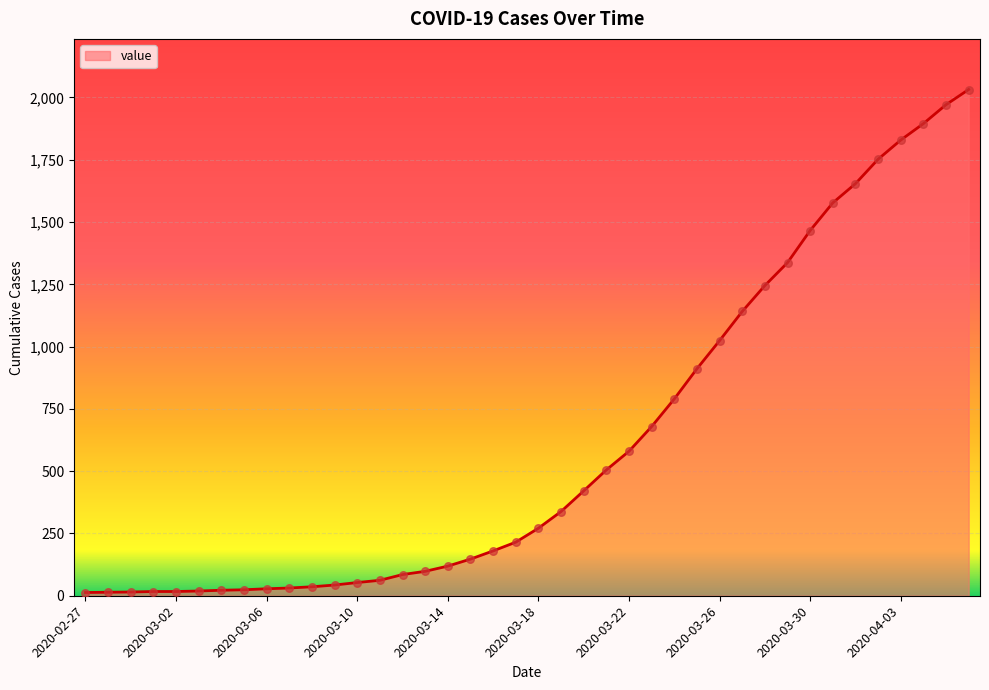

What is the maximum value shown in the chart?

2032